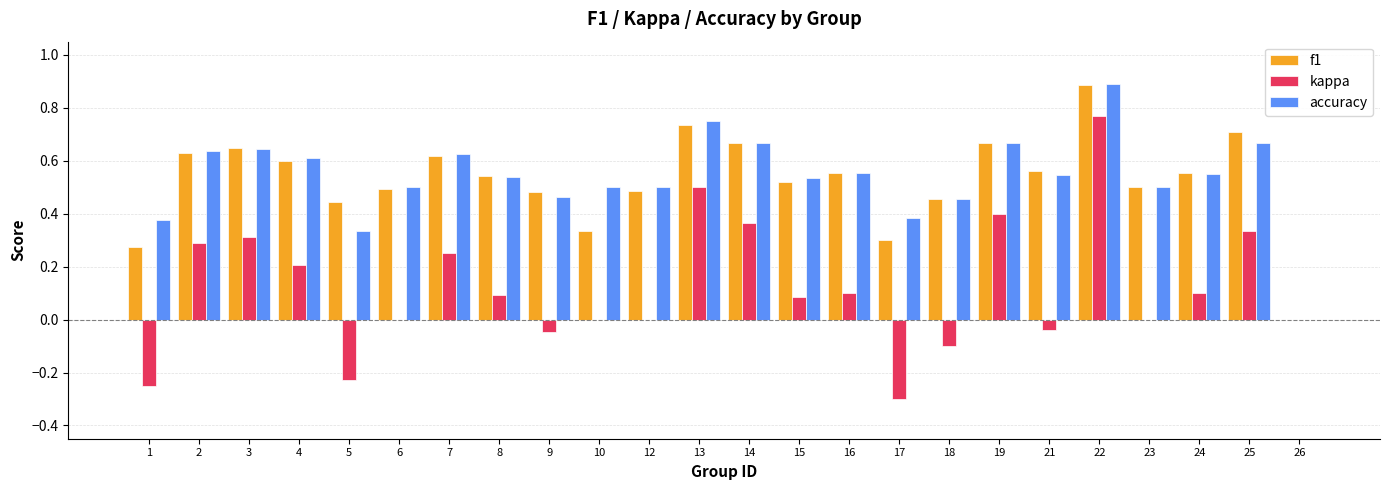

How many f1 values are between 0 and 1?

24